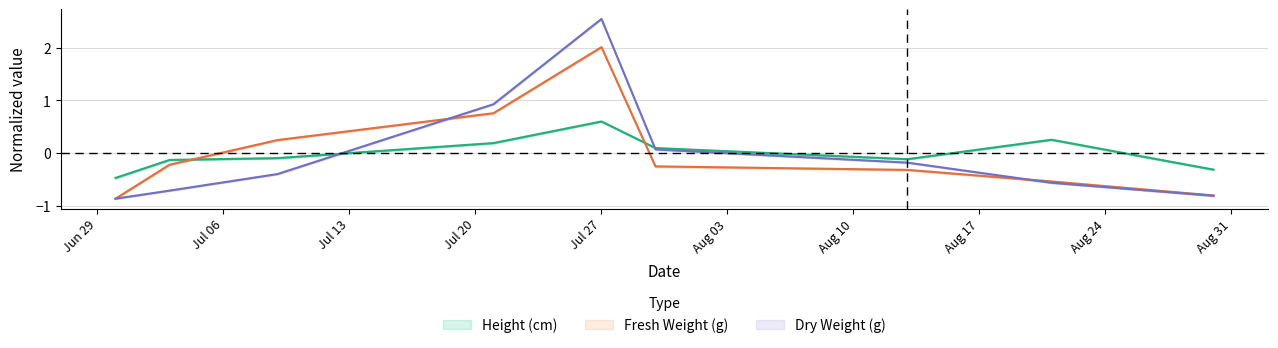

Which category has the highest value across all series?

Jul 27